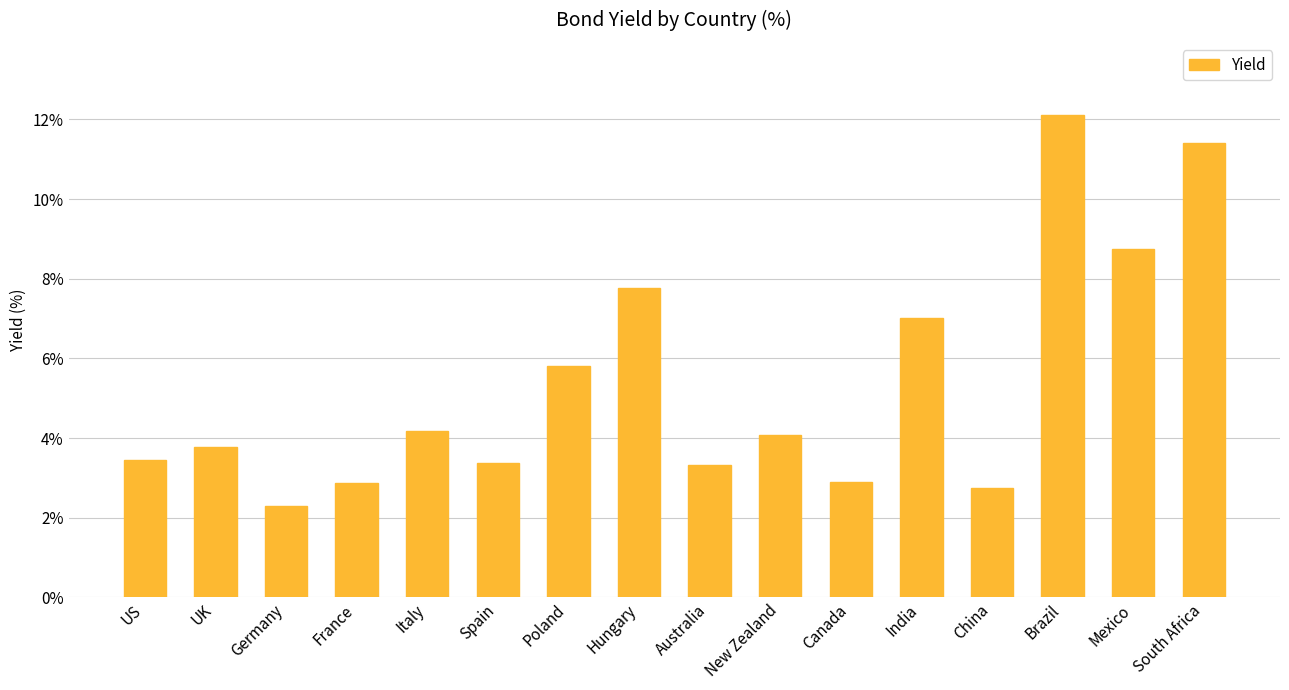

What is the difference between the values at Australia and South Africa?

8.1